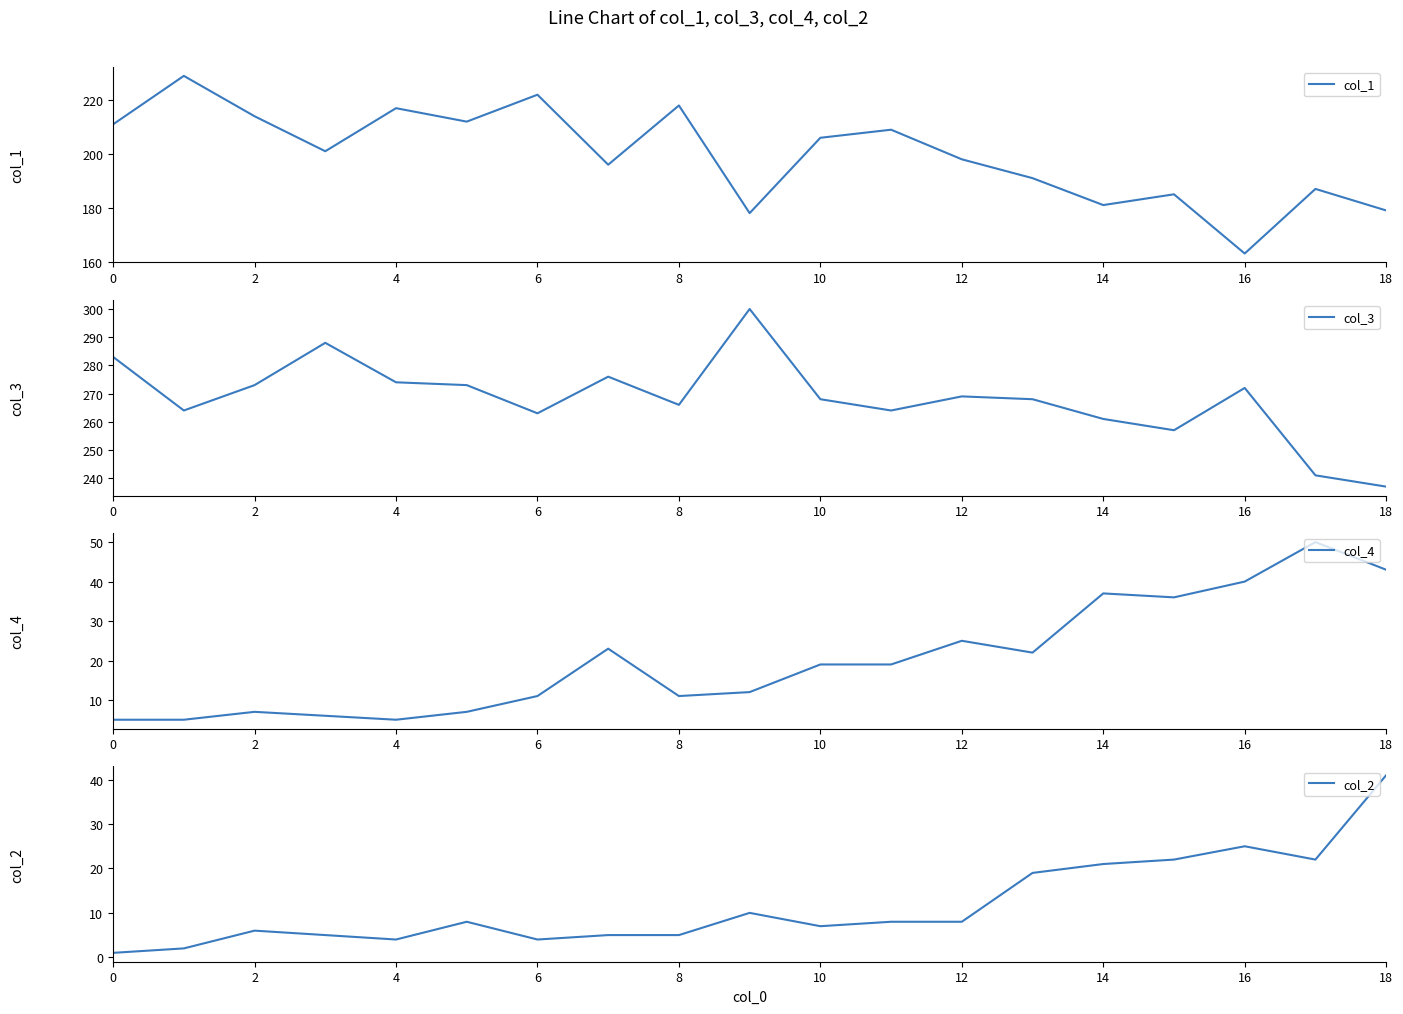

List the series in order of their peak value, highest first.

col_3, col_1, col_4, col_2